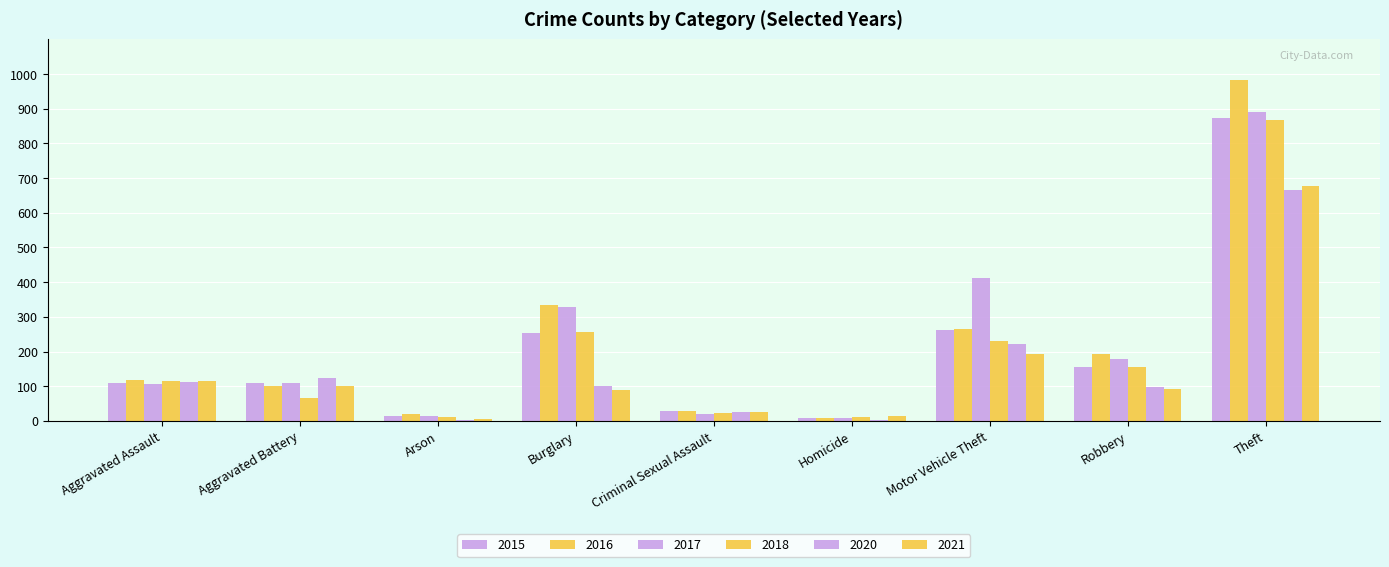

How many groups of bars are there?

9